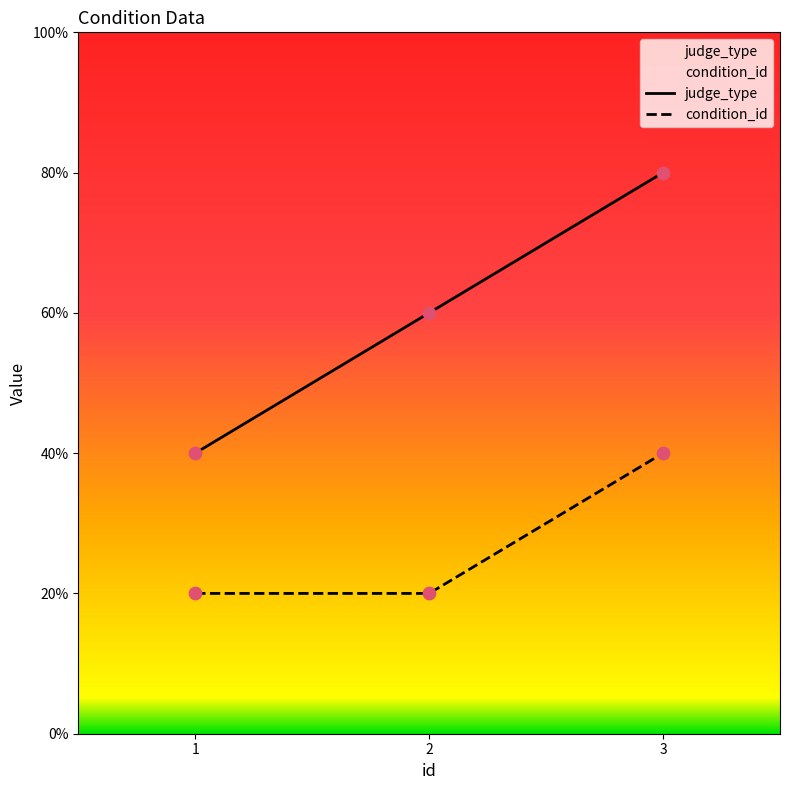

Which series has the widest spread of Y values?

judge_type